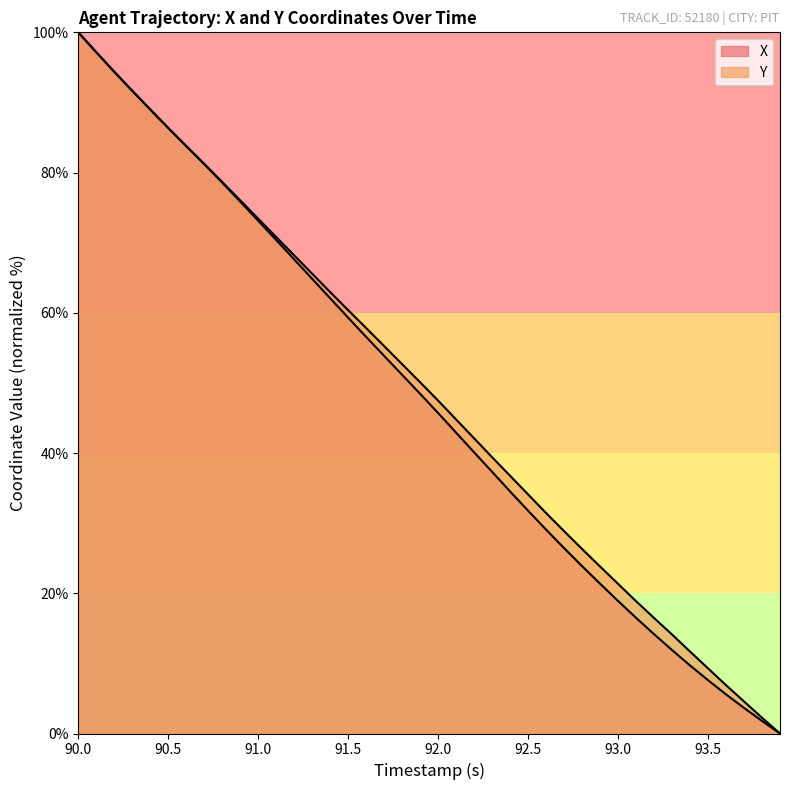

What are all the series names shown in the legend?

X, Y